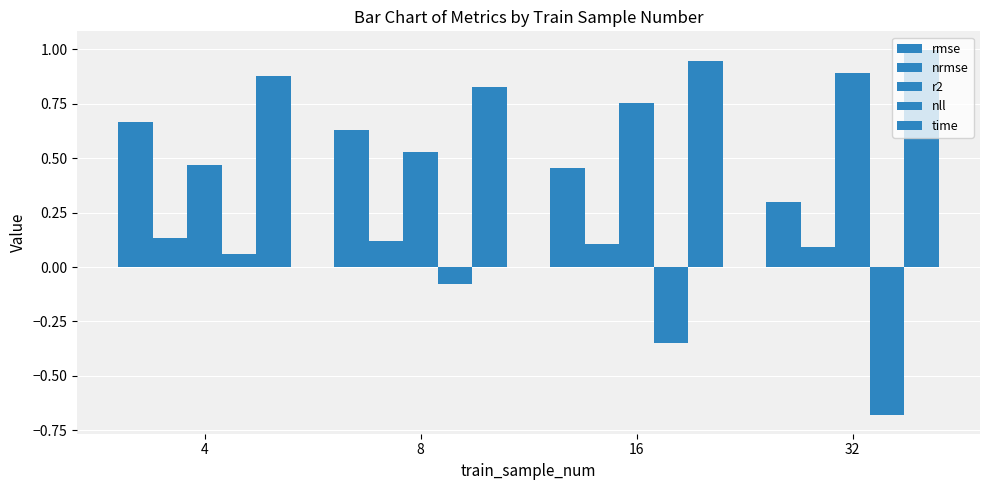

Reading left to right, list all the values displayed in this chart.

rmse: 0.7	0.6	0.5	0.3
nrmse: 0.1	0.1	0.1	0.1
r2: 0.5	0.5	0.8	0.9
nll: 0.1	-0.1	-0.3	-0.7
time: 0.9	0.8	0.9	1.0